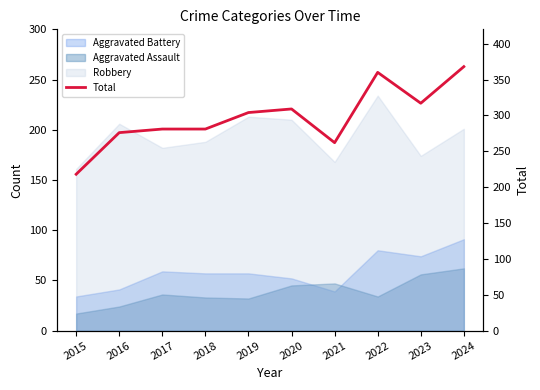

What is the sum of all values?

2976